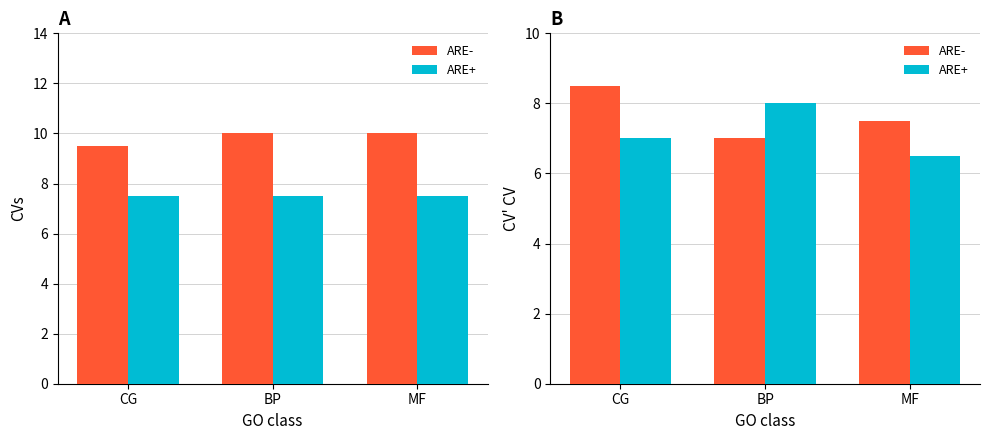

What is the smallest value displayed?

6.5